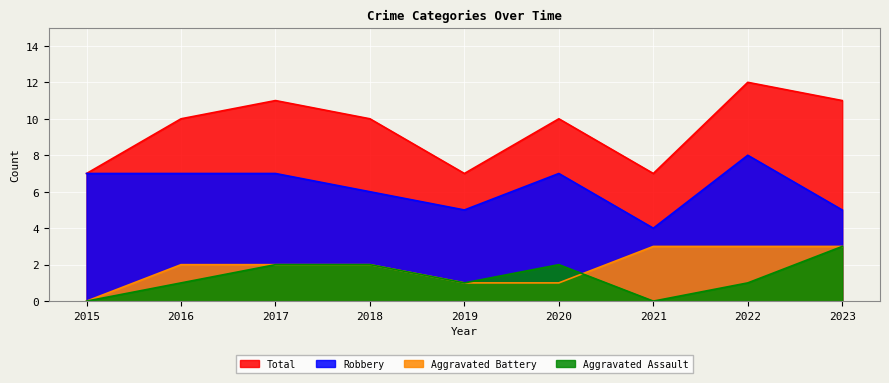

Count the Total values in the range 7 to 11.

8